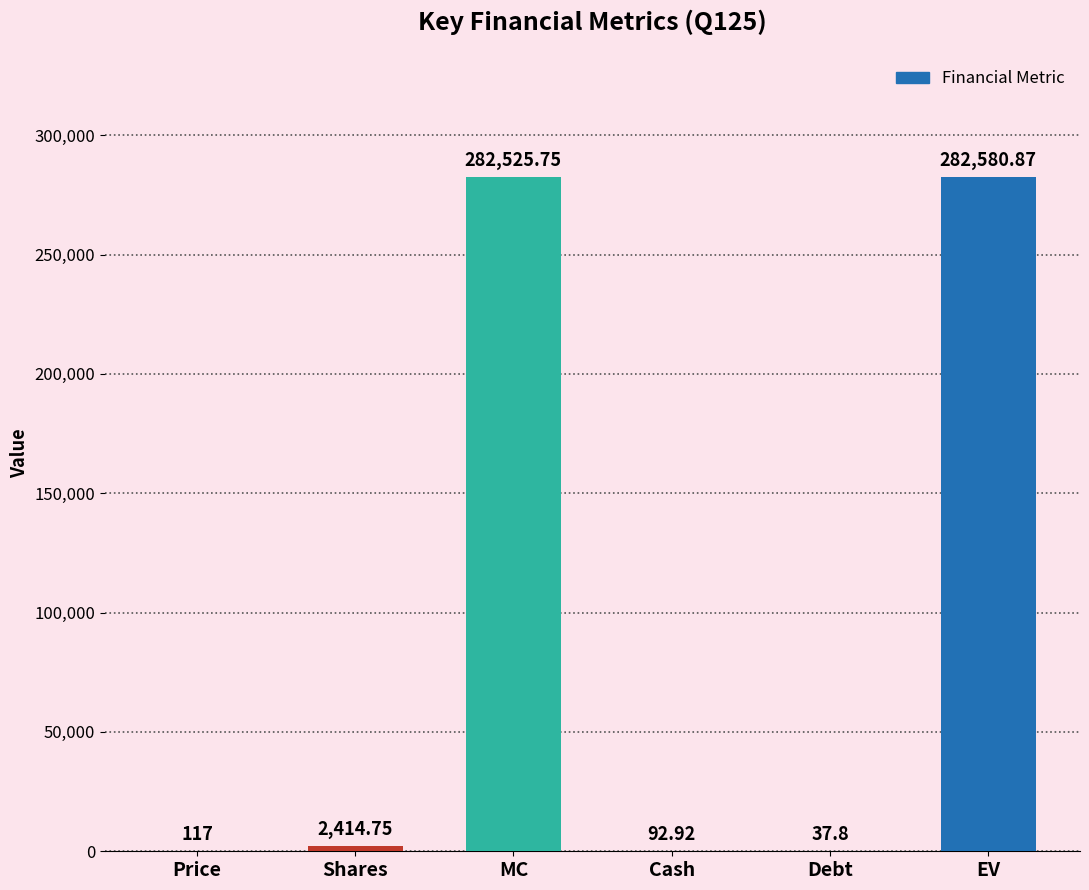

What is the ratio of the value at EV to the value at Price?

2415.2